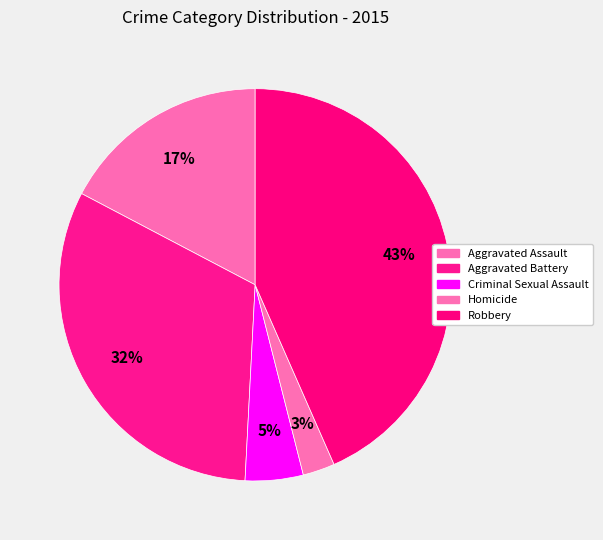

Does any single category account for the majority?

No